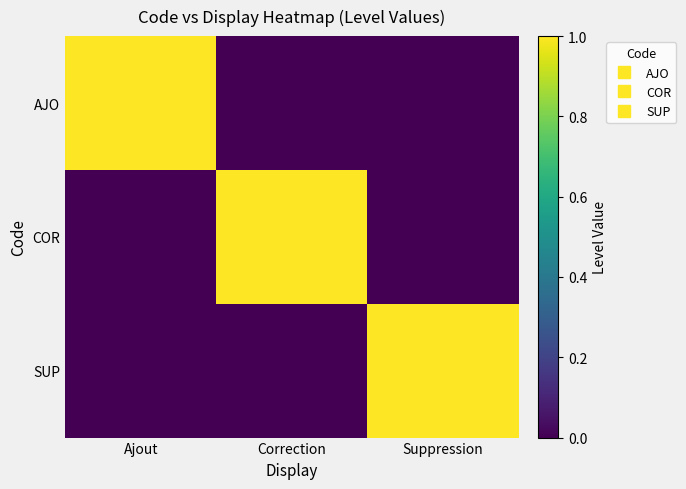

At which category is the sum across all series the highest?

Ajout